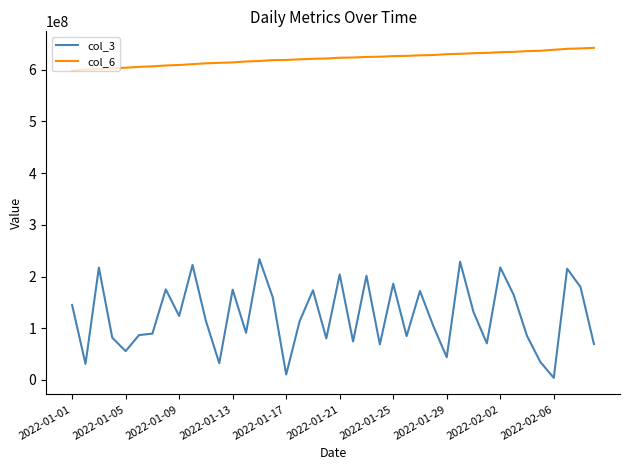

Which series has the largest total across all categories?

col_6